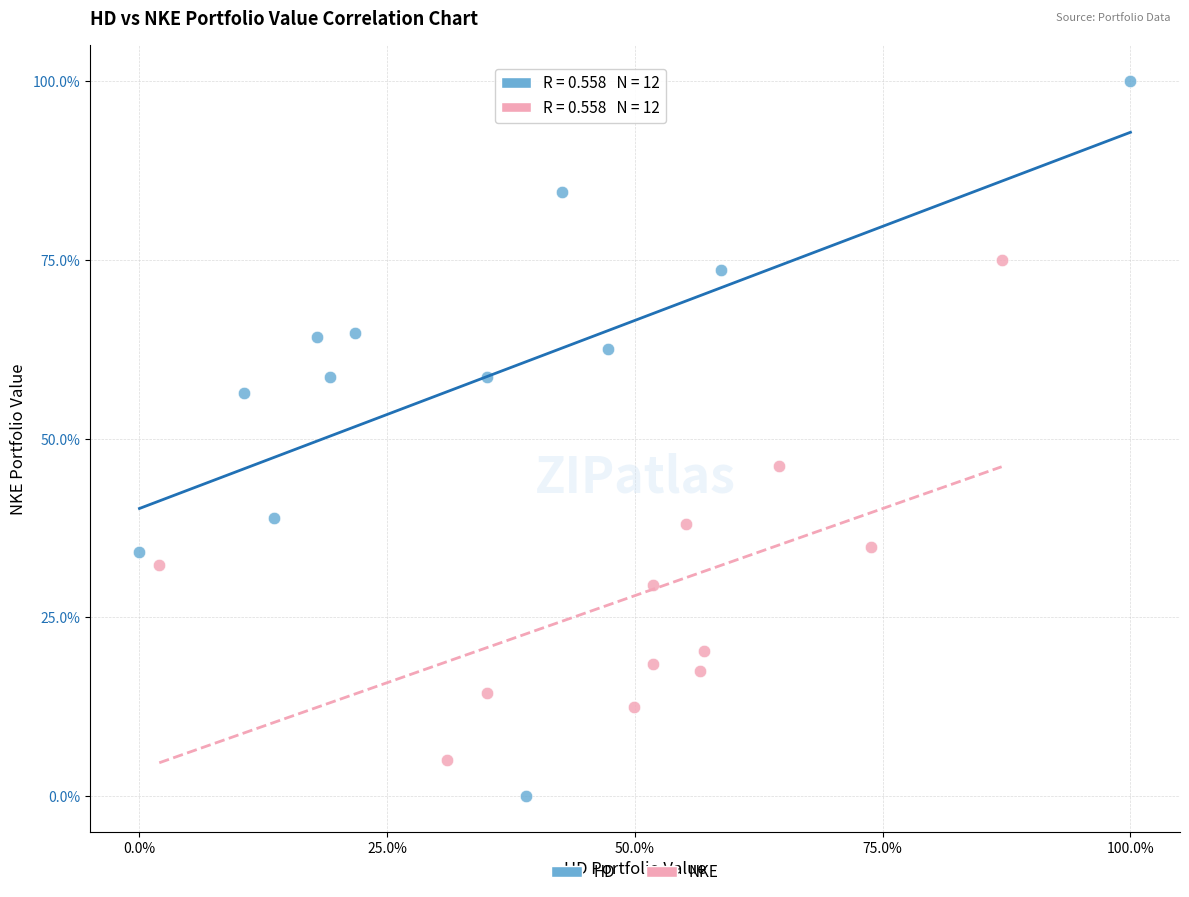

Which series contains the highest Y value?

HD